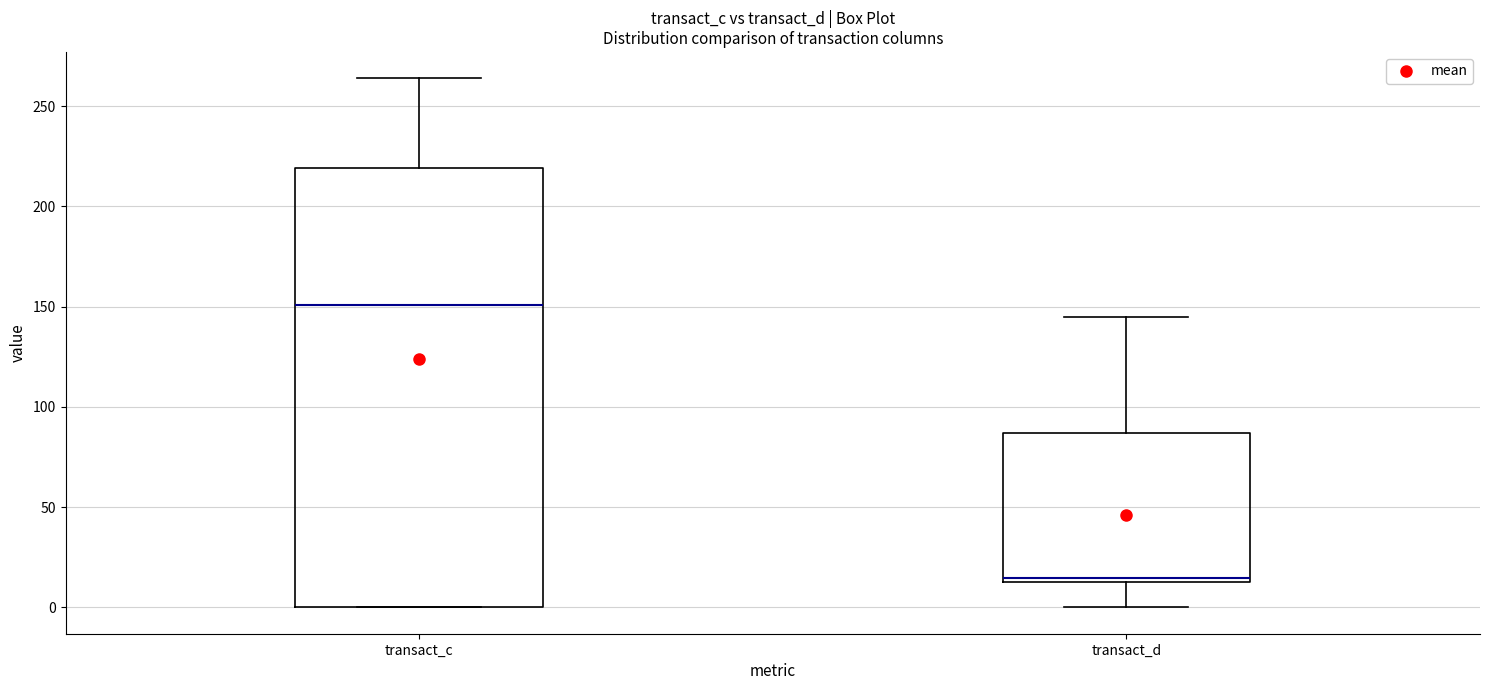

Reading left to right, transcribe this box plot: for each box, give where its median line is, the range the box spans, and where its two whiskers end, as read against the y-axis. The values are not printed on the chart, so give them approximately, as read against the axis.

transact_c: median 150, box 0 to 220, whiskers 0 to 265
transact_d: median 15 (just above the box's lower edge), box 15 to 85, whiskers 0 to 145